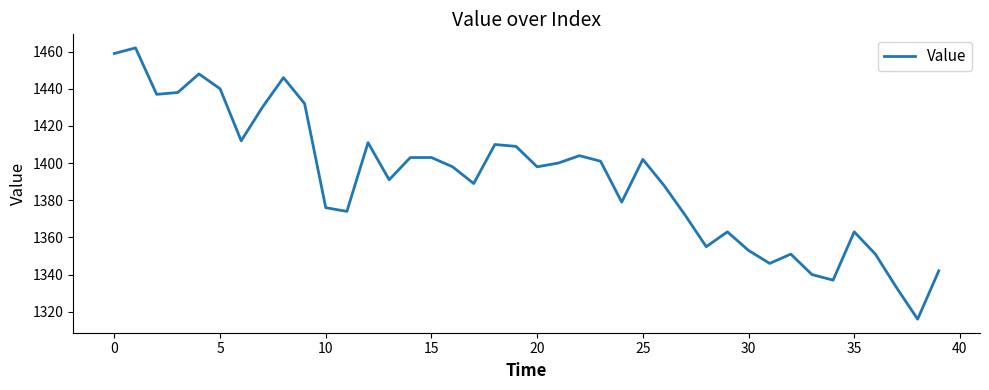

What is the greatest value displayed?

1462